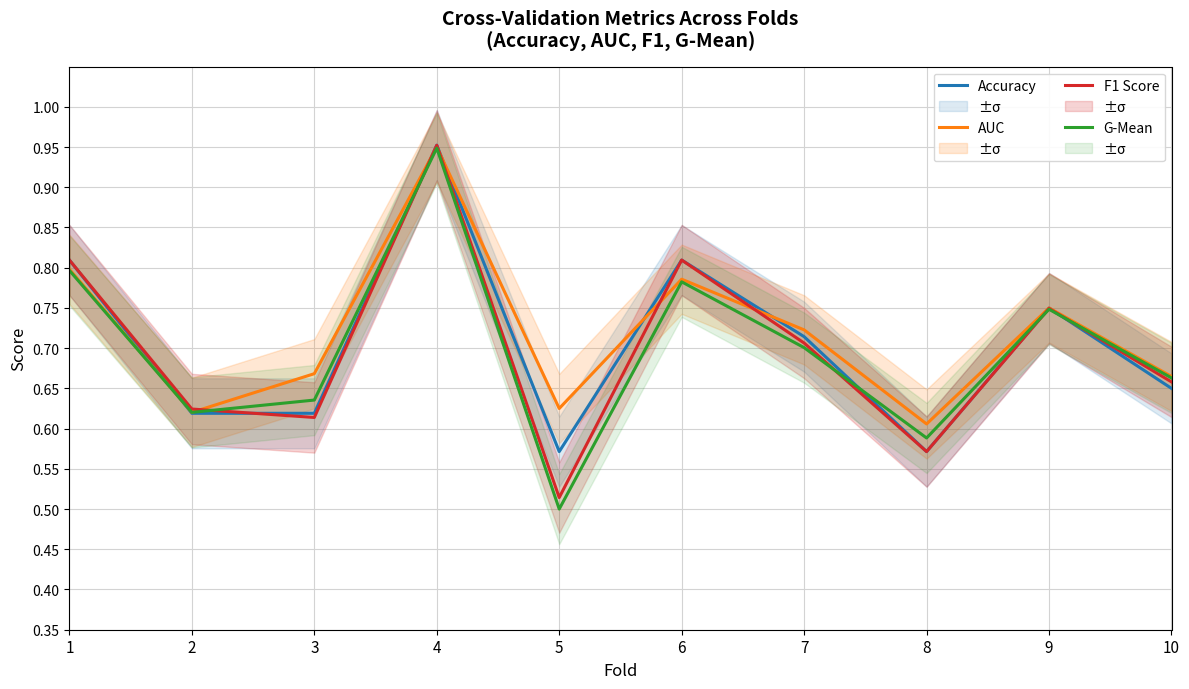

Which series ends up on top after the final intersection of Accuracy and AUC?

AUC